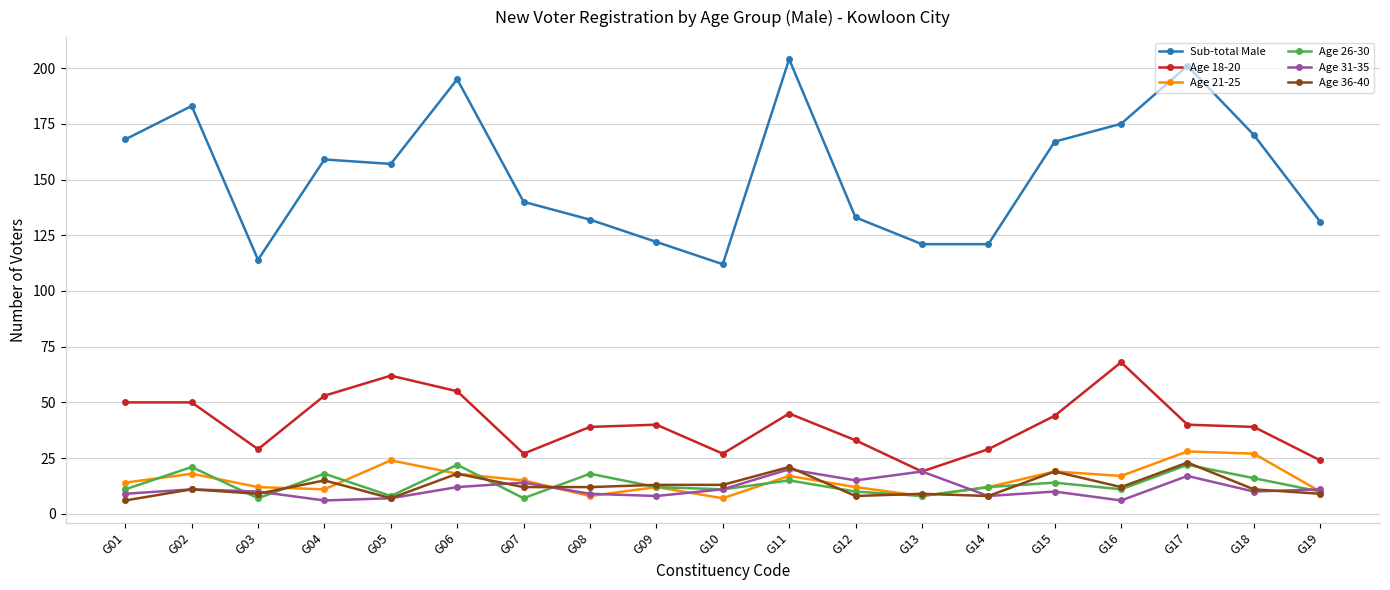

Is this an area chart (filled region under the line)?

No